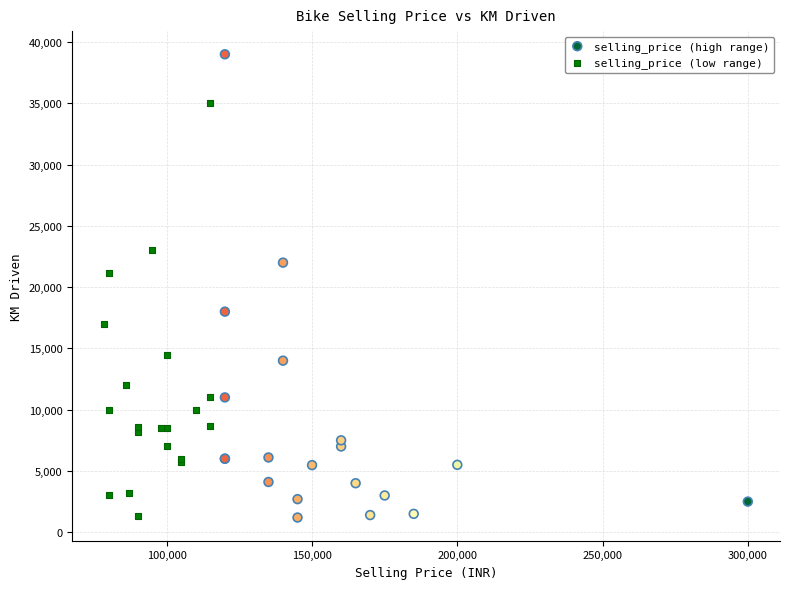

Which series reaches the maximum Y coordinate?

selling_price (high range)